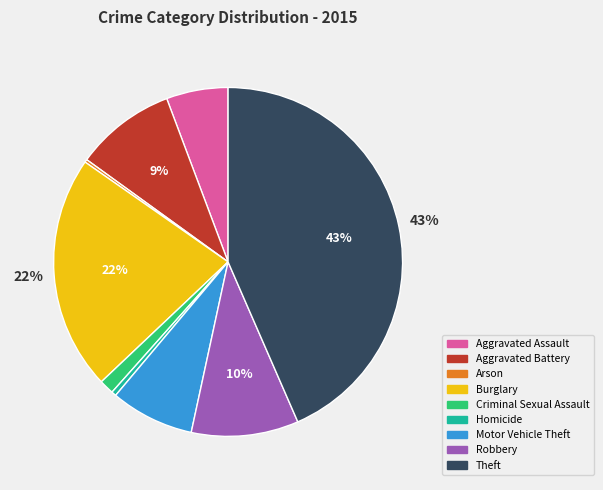

To the nearest percent, what is the difference between the Theft and Aggravated Battery slice percentages?

34%